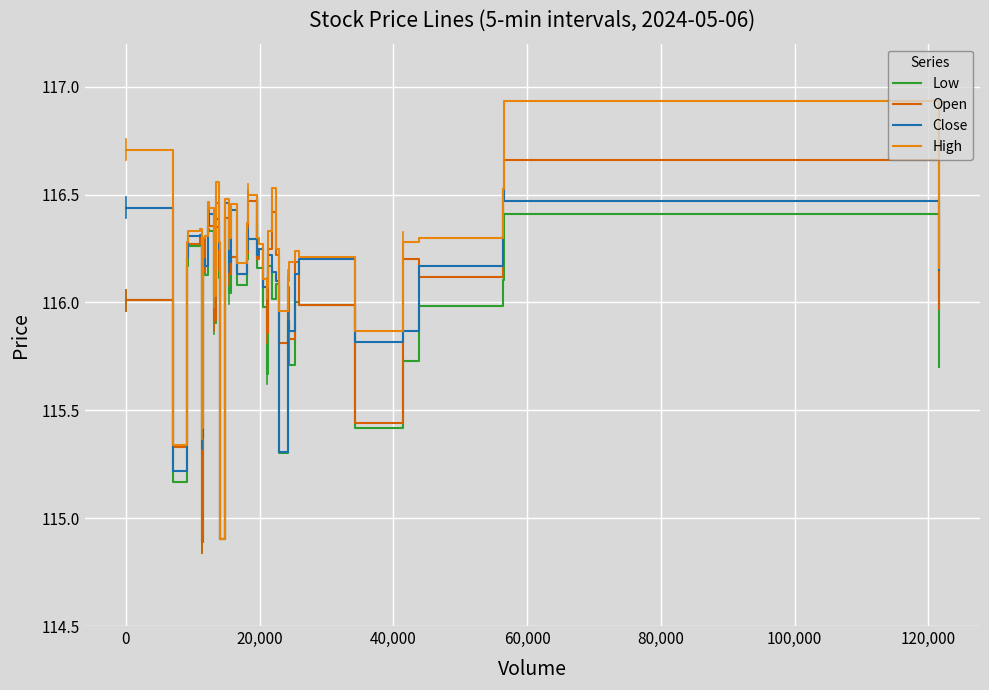

Rank the series by their maximum value, from highest to lowest.

High, Open, Close, Low